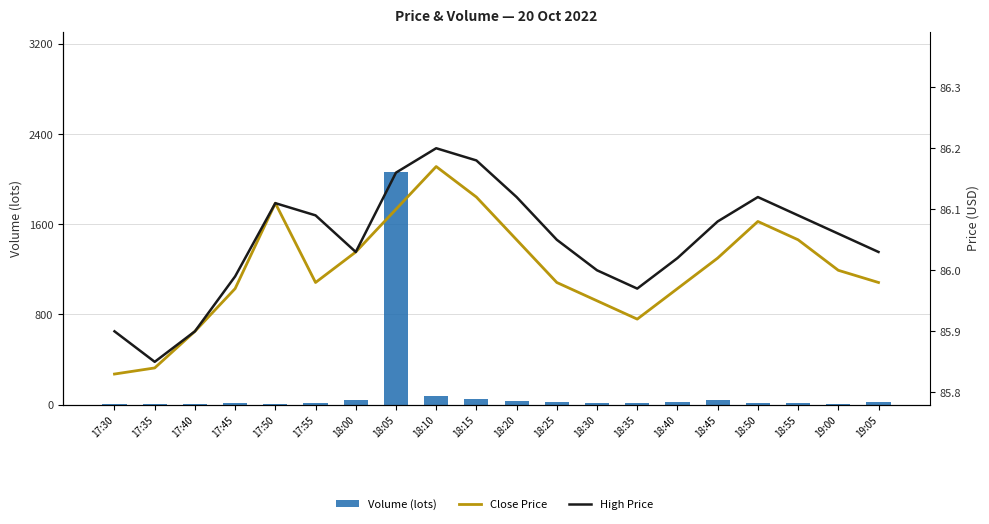

What is the value of the Close Price bar at the 8th from the left?

86.1